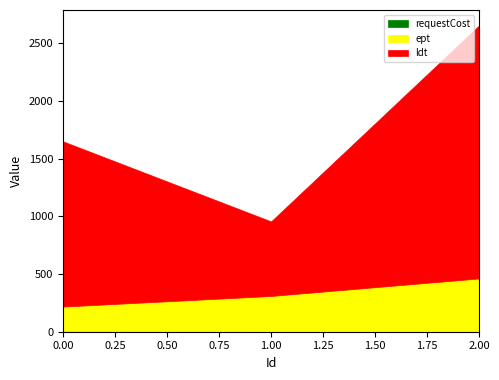

At which category is the sum across all series the highest?

2.00